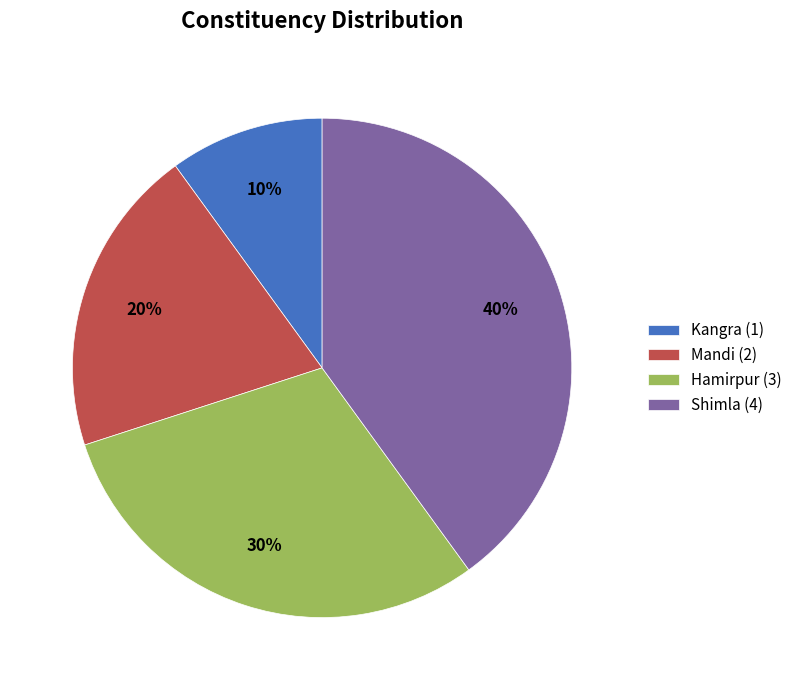

To the nearest percent, what is the average slice percentage?

25%